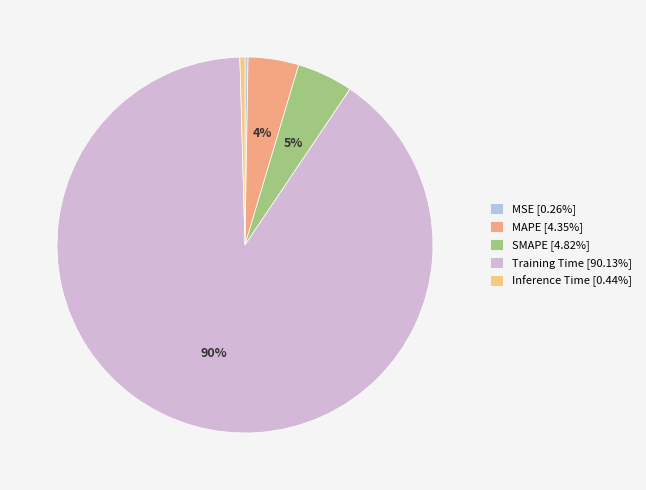

To the nearest percent, what is the difference between the largest and smallest slice percentages?

90%